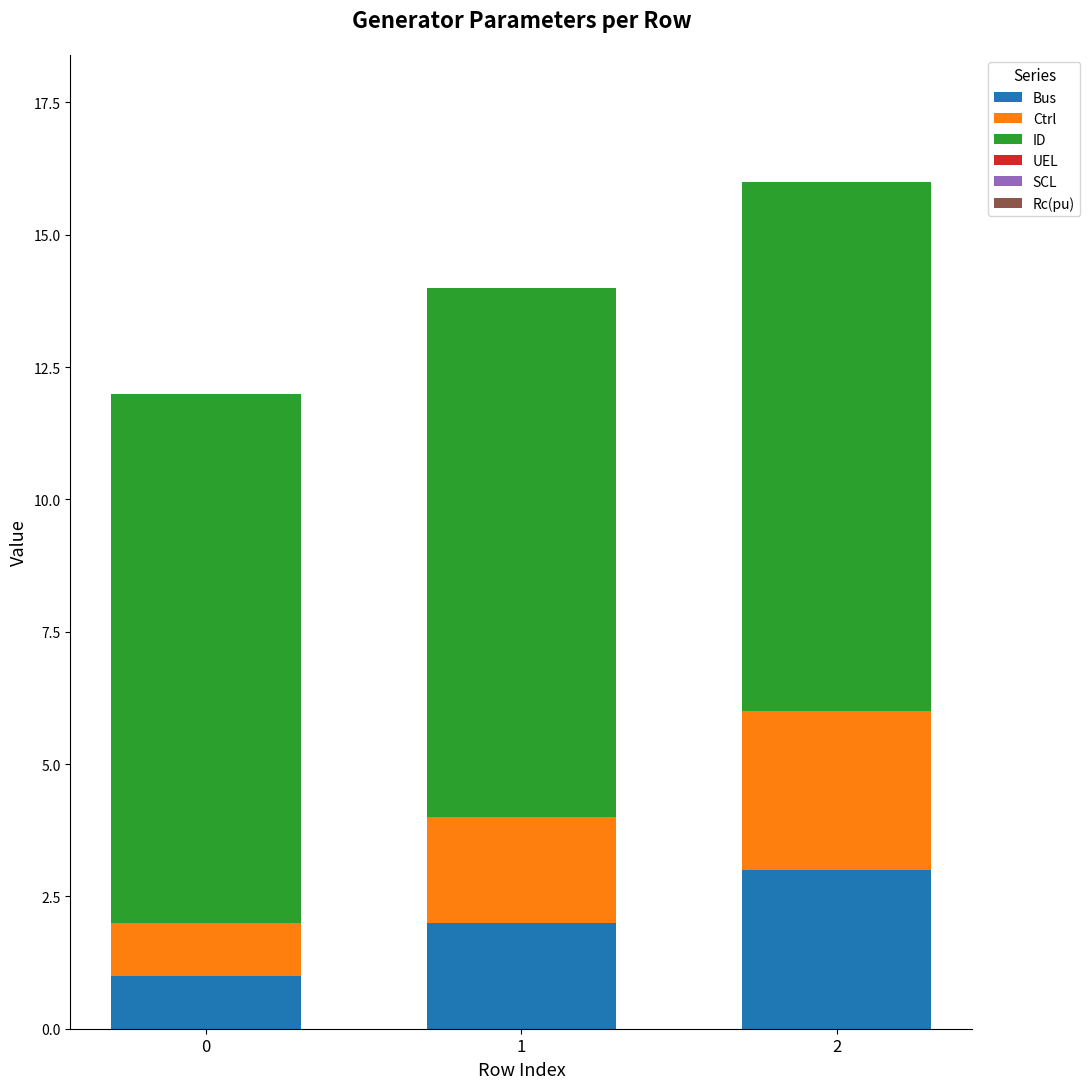

What is the highest value of the Bus series?

3